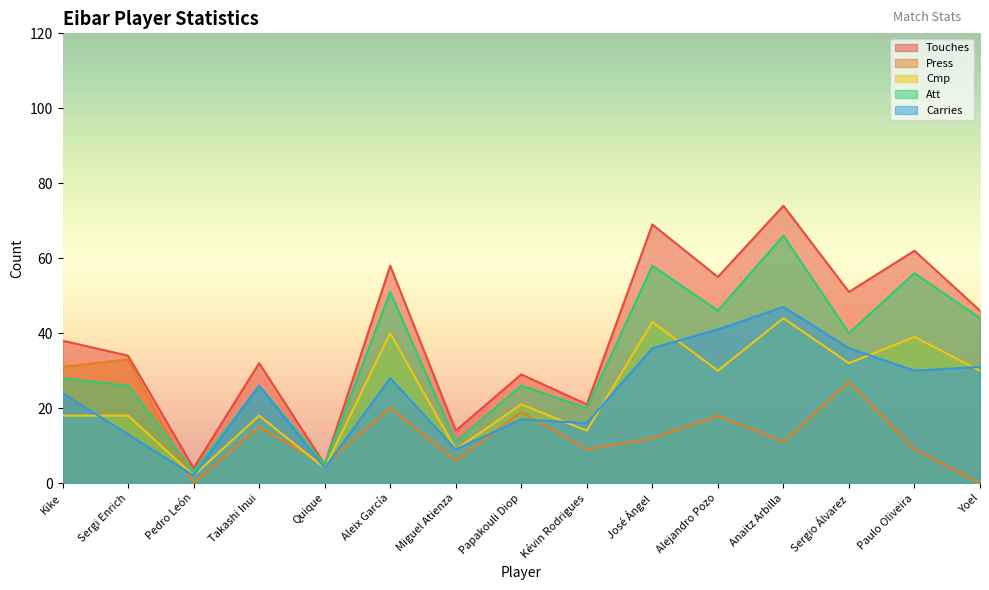

What value does the Att series have at Sergio Álvarez?

40